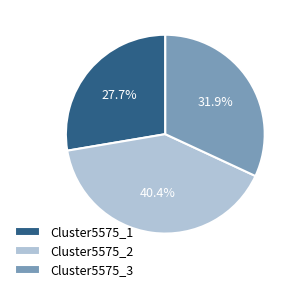

How many segments does this pie chart have?

3